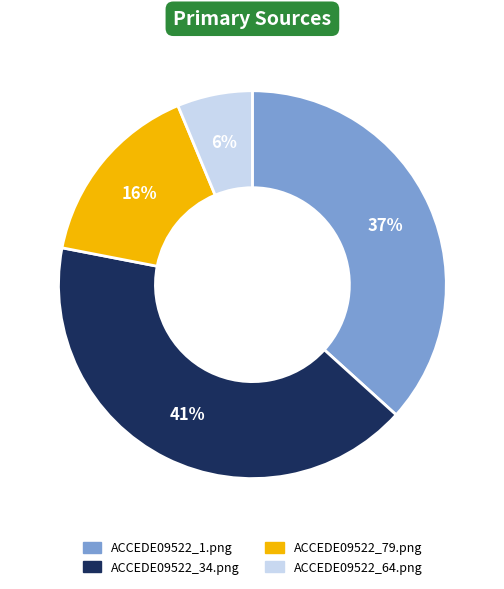

Between ACCEDE09522_34.png and ACCEDE09522_64.png, which is larger?

ACCEDE09522_34.png